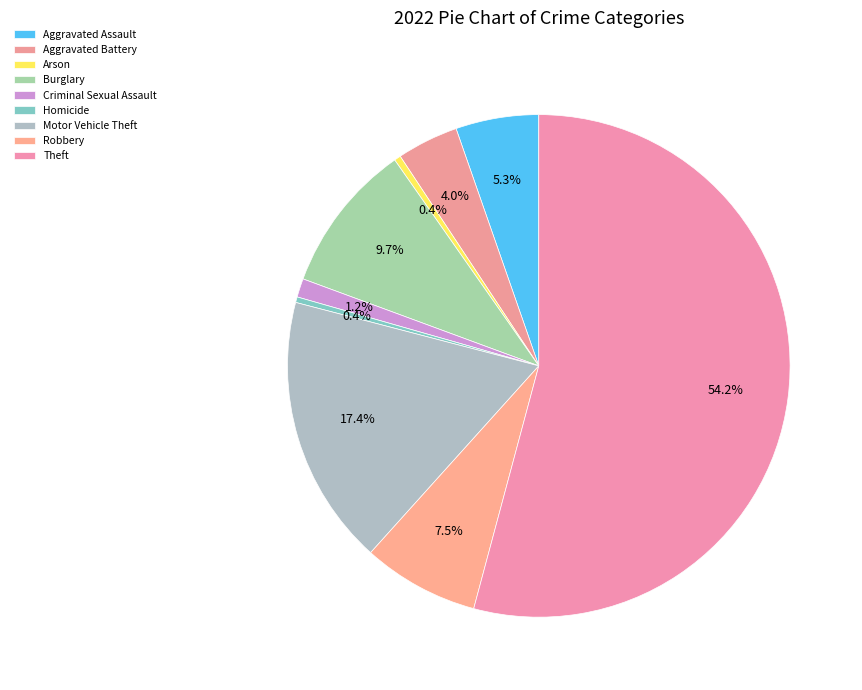

What is the change in value from Criminal Sexual Assault to Theft?

+883